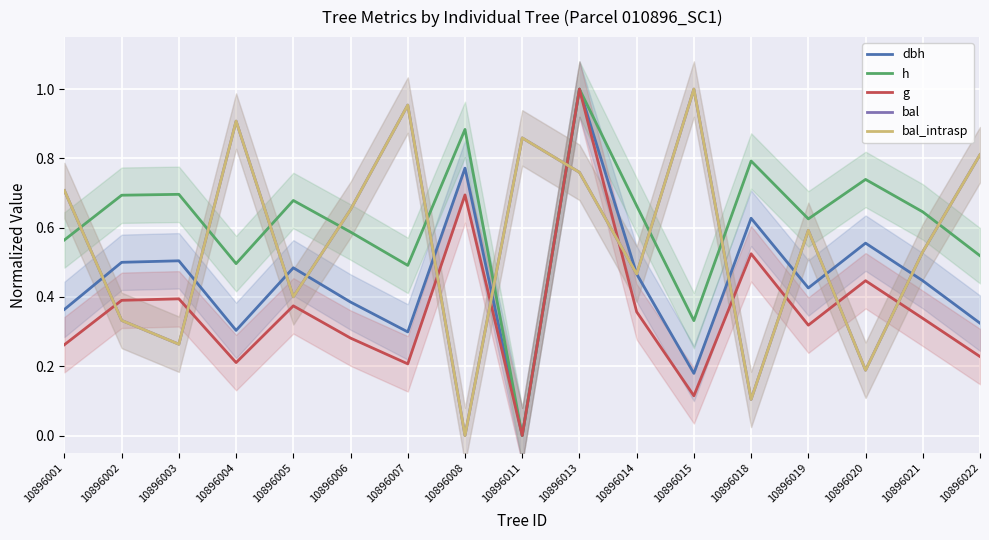

Rank the series at 10896022 from lowest to highest value.

g, dbh, h, bal, bal_intrasp